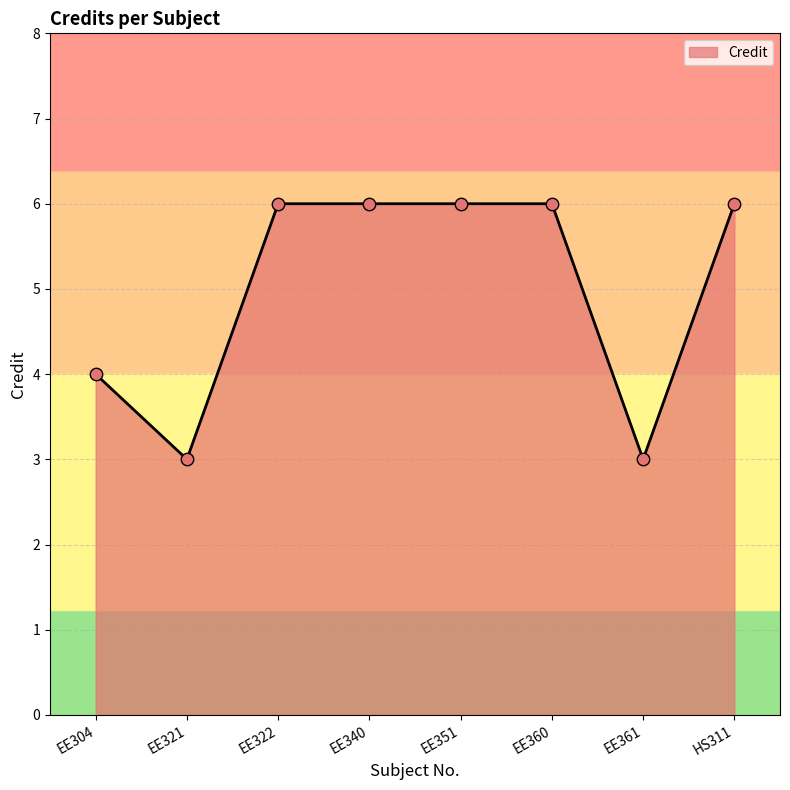

Approximately how many times larger is the value at EE360 compared to EE321?

2.0